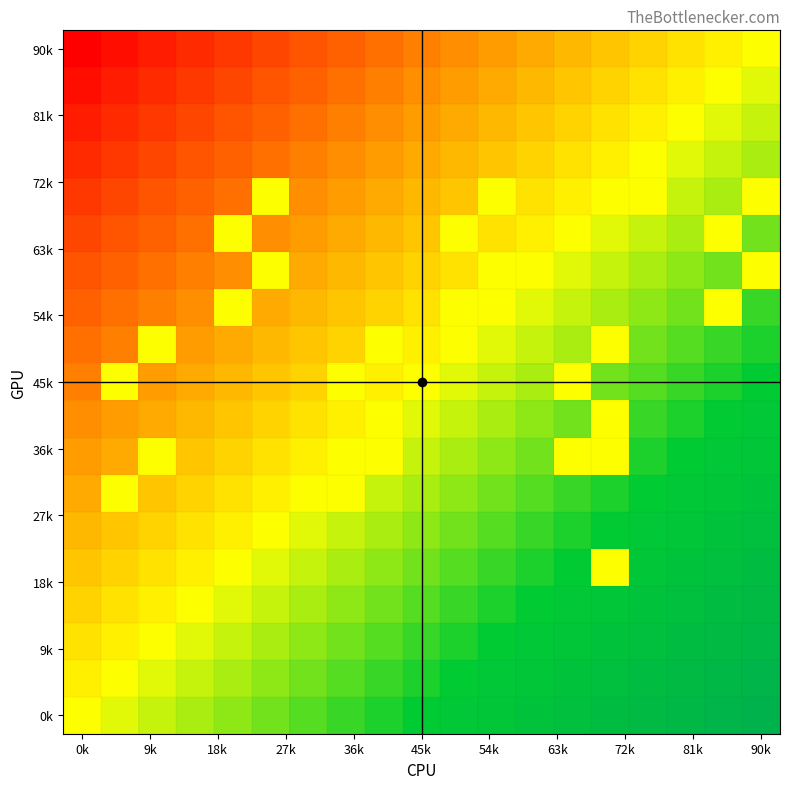

At how many categories does at least one series exceed 0?

19